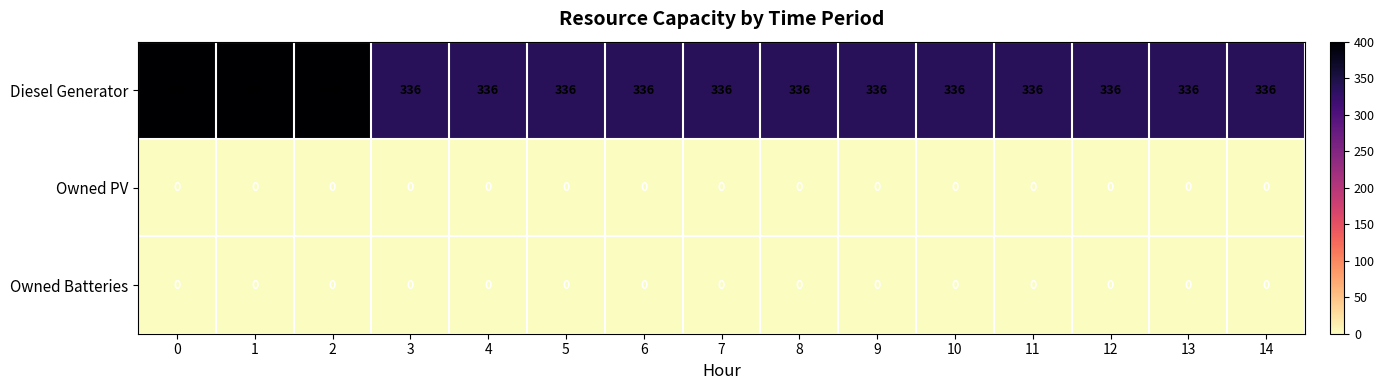

What is the total value across all series at 12?

336